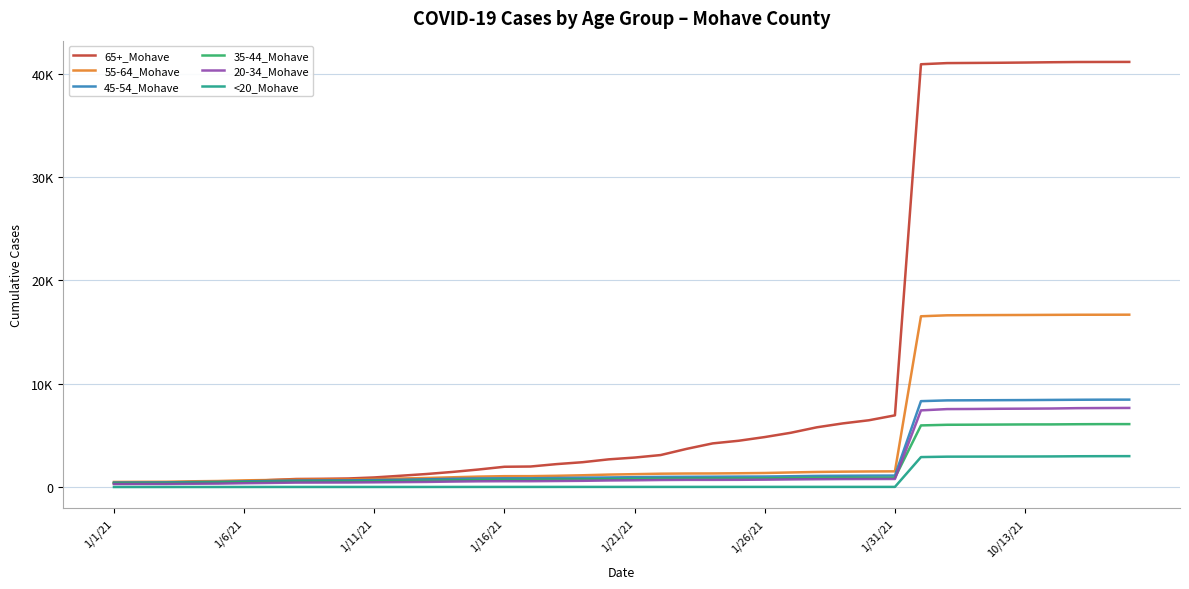

Where is 20-34_Mohave nearest to the value 3977?

1/31/21